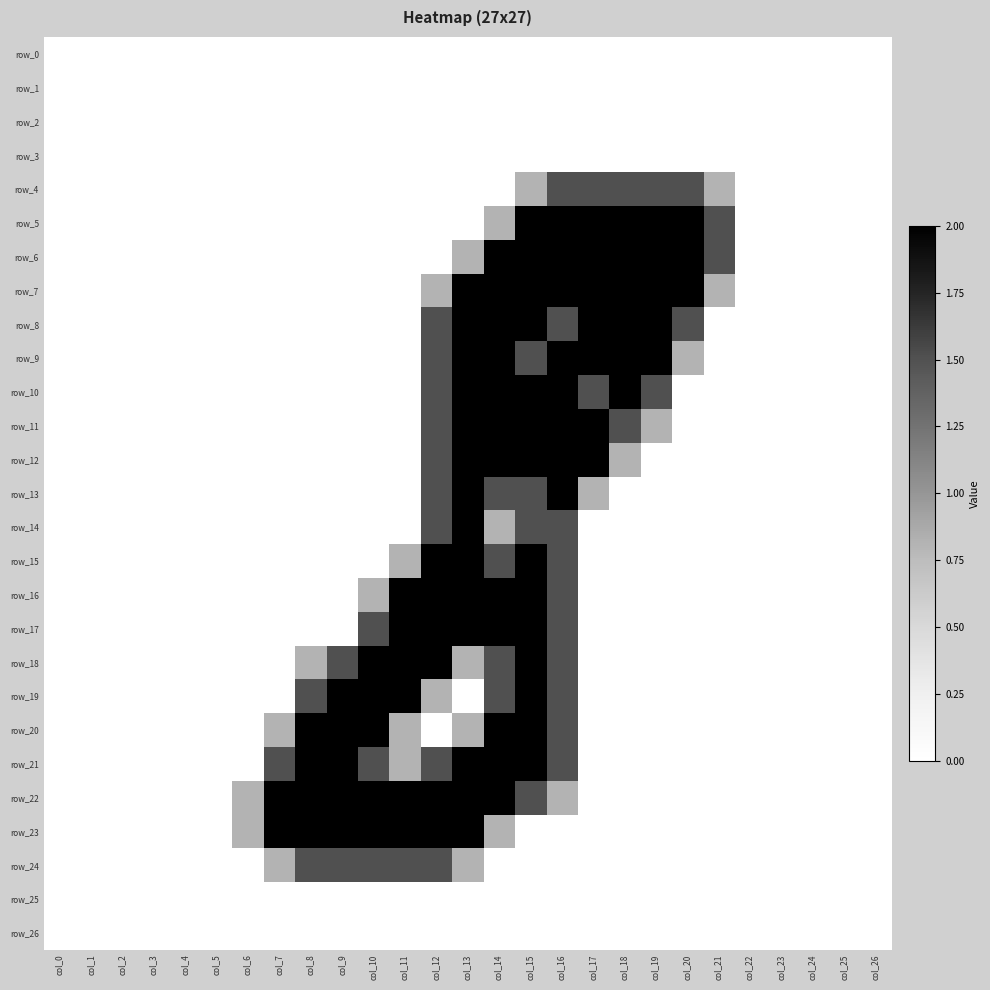

Reading right to left, transcribe all the data shown in this chart.

row_0: 0.0	0.0	0.0	0.0	0.0	0.0	0.0	0.0	0.0	0.0	0.0	0.0	0.0	0.0	0.0	0.0	0.0	0.0	0.0	0.0	0.0	0.0	0.0	0.0	0.0	0.0	0.0
row_1: 0.0	0.0	0.0	0.0	0.0	0.0	0.0	0.0	0.0	0.0	0.0	0.0	0.0	0.0	0.0	0.0	0.0	0.0	0.0	0.0	0.0	0.0	0.0	0.0	0.0	0.0	0.0
row_2: 0.0	0.0	0.0	0.0	0.0	0.0	0.0	0.0	0.0	0.0	0.0	0.0	0.0	0.0	0.0	0.0	0.0	0.0	0.0	0.0	0.0	0.0	0.0	0.0	0.0	0.0	0.0
row_3: 0.0	0.0	0.0	0.0	0.0	0.0	0.0	0.0	0.0	0.0	0.0	0.0	0.0	0.0	0.0	0.0	0.0	0.0	0.0	0.0	0.0	0.0	0.0	0.0	0.0	0.0	0.0
row_4: 0.0	0.0	0.0	0.0	0.0	0.8	1.5	1.5	1.5	1.5	1.5	0.8	0.0	0.0	0.0	0.0	0.0	0.0	0.0	0.0	0.0	0.0	0.0	0.0	0.0	0.0	0.0
row_5: 0.0	0.0	0.0	0.0	0.0	1.5	2.0	2.0	2.0	2.0	2.0	2.0	0.8	0.0	0.0	0.0	0.0	0.0	0.0	0.0	0.0	0.0	0.0	0.0	0.0	0.0	0.0
row_6: 0.0	0.0	0.0	0.0	0.0	1.5	2.0	2.0	2.0	2.0	2.0	2.0	2.0	0.8	0.0	0.0	0.0	0.0	0.0	0.0	0.0	0.0	0.0	0.0	0.0	0.0	0.0
row_7: 0.0	0.0	0.0	0.0	0.0	0.8	2.0	2.0	2.0	2.0	2.0	2.0	2.0	2.0	0.8	0.0	0.0	0.0	0.0	0.0	0.0	0.0	0.0	0.0	0.0	0.0	0.0
row_8: 0.0	0.0	0.0	0.0	0.0	0.0	1.5	2.0	2.0	2.0	1.5	2.0	2.0	2.0	1.5	0.0	0.0	0.0	0.0	0.0	0.0	0.0	0.0	0.0	0.0	0.0	0.0
row_9: 0.0	0.0	0.0	0.0	0.0	0.0	0.8	2.0	2.0	2.0	2.0	1.5	2.0	2.0	1.5	0.0	0.0	0.0	0.0	0.0	0.0	0.0	0.0	0.0	0.0	0.0	0.0
row_10: 0.0	0.0	0.0	0.0	0.0	0.0	0.0	1.5	2.0	1.5	2.0	2.0	2.0	2.0	1.5	0.0	0.0	0.0	0.0	0.0	0.0	0.0	0.0	0.0	0.0	0.0	0.0
row_11: 0.0	0.0	0.0	0.0	0.0	0.0	0.0	0.8	1.5	2.0	2.0	2.0	2.0	2.0	1.5	0.0	0.0	0.0	0.0	0.0	0.0	0.0	0.0	0.0	0.0	0.0	0.0
row_12: 0.0	0.0	0.0	0.0	0.0	0.0	0.0	0.0	0.8	2.0	2.0	2.0	2.0	2.0	1.5	0.0	0.0	0.0	0.0	0.0	0.0	0.0	0.0	0.0	0.0	0.0	0.0
row_13: 0.0	0.0	0.0	0.0	0.0	0.0	0.0	0.0	0.0	0.8	2.0	1.5	1.5	2.0	1.5	0.0	0.0	0.0	0.0	0.0	0.0	0.0	0.0	0.0	0.0	0.0	0.0
row_14: 0.0	0.0	0.0	0.0	0.0	0.0	0.0	0.0	0.0	0.0	1.5	1.5	0.8	2.0	1.5	0.0	0.0	0.0	0.0	0.0	0.0	0.0	0.0	0.0	0.0	0.0	0.0
row_15: 0.0	0.0	0.0	0.0	0.0	0.0	0.0	0.0	0.0	0.0	1.5	2.0	1.5	2.0	2.0	0.8	0.0	0.0	0.0	0.0	0.0	0.0	0.0	0.0	0.0	0.0	0.0
row_16: 0.0	0.0	0.0	0.0	0.0	0.0	0.0	0.0	0.0	0.0	1.5	2.0	2.0	2.0	2.0	2.0	0.8	0.0	0.0	0.0	0.0	0.0	0.0	0.0	0.0	0.0	0.0
row_17: 0.0	0.0	0.0	0.0	0.0	0.0	0.0	0.0	0.0	0.0	1.5	2.0	2.0	2.0	2.0	2.0	1.5	0.0	0.0	0.0	0.0	0.0	0.0	0.0	0.0	0.0	0.0
row_18: 0.0	0.0	0.0	0.0	0.0	0.0	0.0	0.0	0.0	0.0	1.5	2.0	1.5	0.8	2.0	2.0	2.0	1.5	0.8	0.0	0.0	0.0	0.0	0.0	0.0	0.0	0.0
row_19: 0.0	0.0	0.0	0.0	0.0	0.0	0.0	0.0	0.0	0.0	1.5	2.0	1.5	0.0	0.8	2.0	2.0	2.0	1.5	0.0	0.0	0.0	0.0	0.0	0.0	0.0	0.0
row_20: 0.0	0.0	0.0	0.0	0.0	0.0	0.0	0.0	0.0	0.0	1.5	2.0	2.0	0.8	0.0	0.8	2.0	2.0	2.0	0.8	0.0	0.0	0.0	0.0	0.0	0.0	0.0
row_21: 0.0	0.0	0.0	0.0	0.0	0.0	0.0	0.0	0.0	0.0	1.5	2.0	2.0	2.0	1.5	0.8	1.5	2.0	2.0	1.5	0.0	0.0	0.0	0.0	0.0	0.0	0.0
row_22: 0.0	0.0	0.0	0.0	0.0	0.0	0.0	0.0	0.0	0.0	0.8	1.5	2.0	2.0	2.0	2.0	2.0	2.0	2.0	2.0	0.8	0.0	0.0	0.0	0.0	0.0	0.0
row_23: 0.0	0.0	0.0	0.0	0.0	0.0	0.0	0.0	0.0	0.0	0.0	0.0	0.8	2.0	2.0	2.0	2.0	2.0	2.0	2.0	0.8	0.0	0.0	0.0	0.0	0.0	0.0
row_24: 0.0	0.0	0.0	0.0	0.0	0.0	0.0	0.0	0.0	0.0	0.0	0.0	0.0	0.8	1.5	1.5	1.5	1.5	1.5	0.8	0.0	0.0	0.0	0.0	0.0	0.0	0.0
row_25: 0.0	0.0	0.0	0.0	0.0	0.0	0.0	0.0	0.0	0.0	0.0	0.0	0.0	0.0	0.0	0.0	0.0	0.0	0.0	0.0	0.0	0.0	0.0	0.0	0.0	0.0	0.0
row_26: 0.0	0.0	0.0	0.0	0.0	0.0	0.0	0.0	0.0	0.0	0.0	0.0	0.0	0.0	0.0	0.0	0.0	0.0	0.0	0.0	0.0	0.0	0.0	0.0	0.0	0.0	0.0